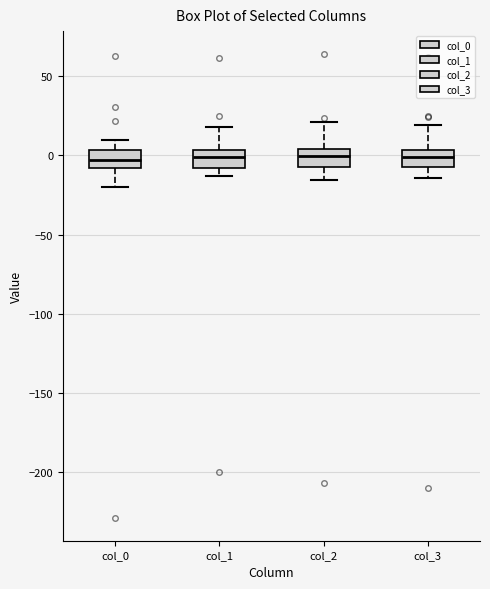

Where is the upper edge of the box for col_1 on the y-axis? The values are not printed on the chart, so give them approximately, as read against the axis.

5